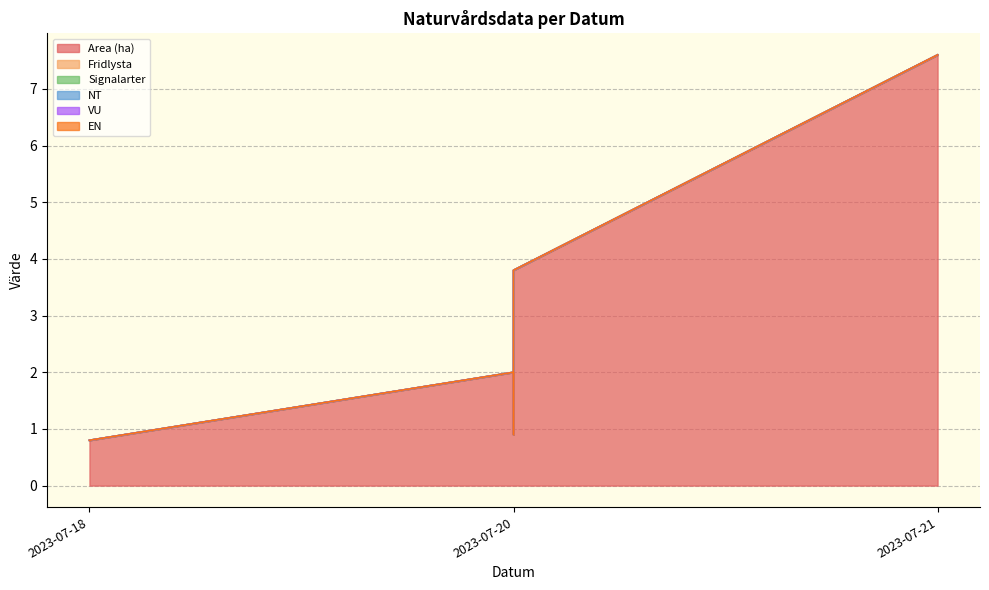

True or false: Signalarter and EN intersect in this chart.

False